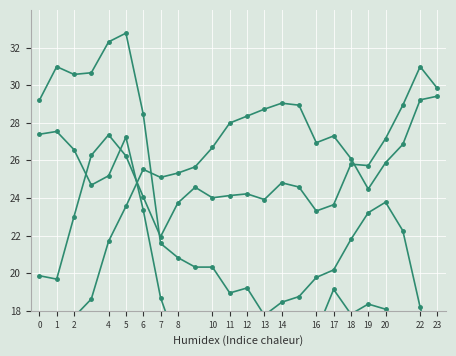

Between 7 and 21, which is larger?

21